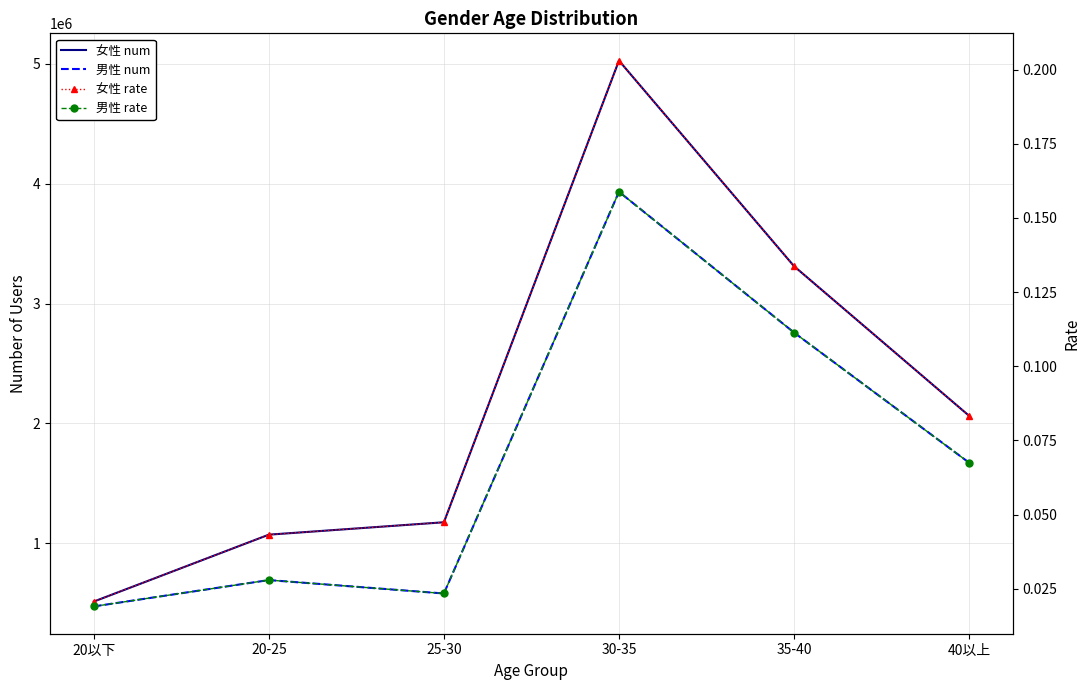

True or false: 男性 num and 男性 rate intersect in this chart.

False